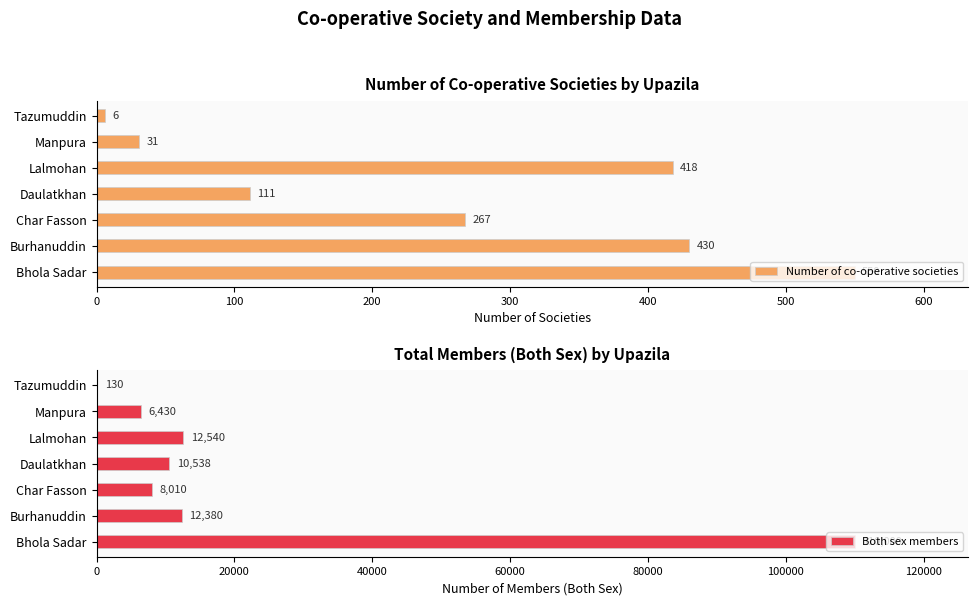

What is the value of the Number of co-operative societies bar at the 6th from the left?

31